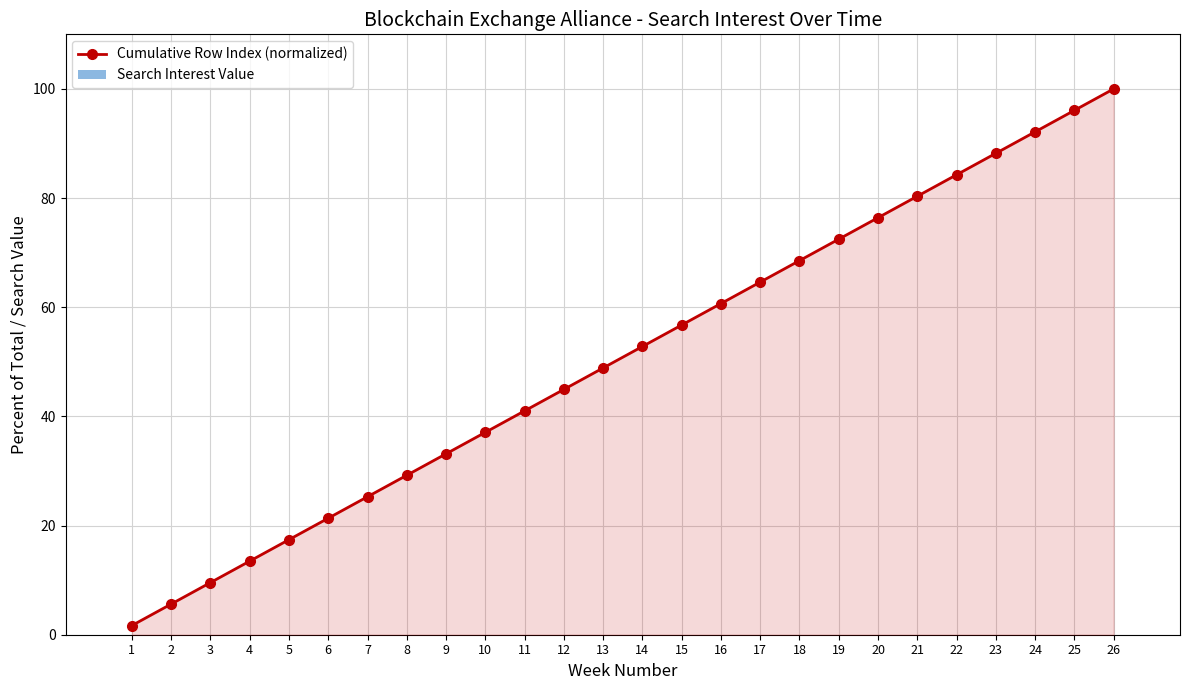

Count the number of values greater than 52.

13